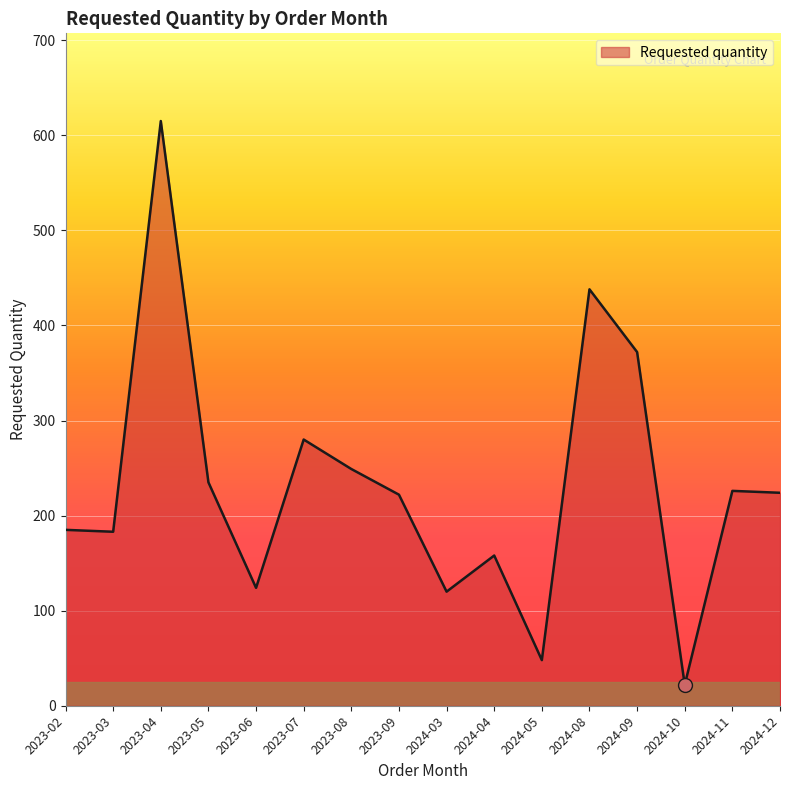

Where is the data nearest to the value 318?

2023-07